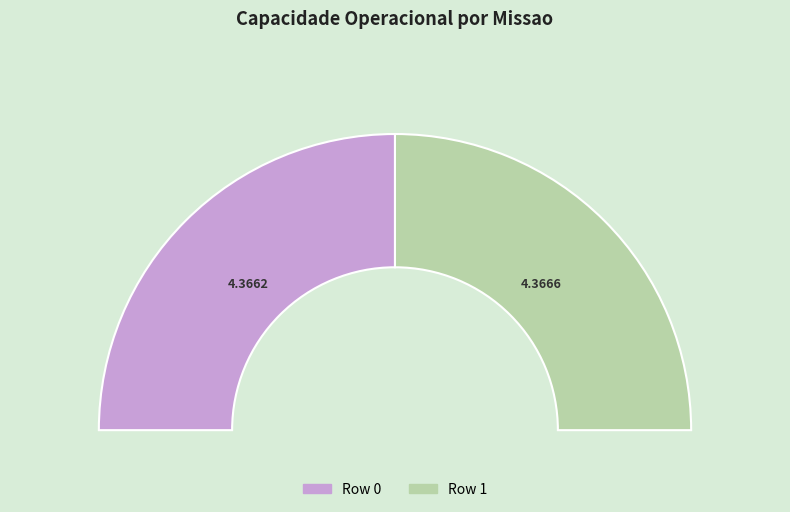

Count the number of slices in the pie.

2